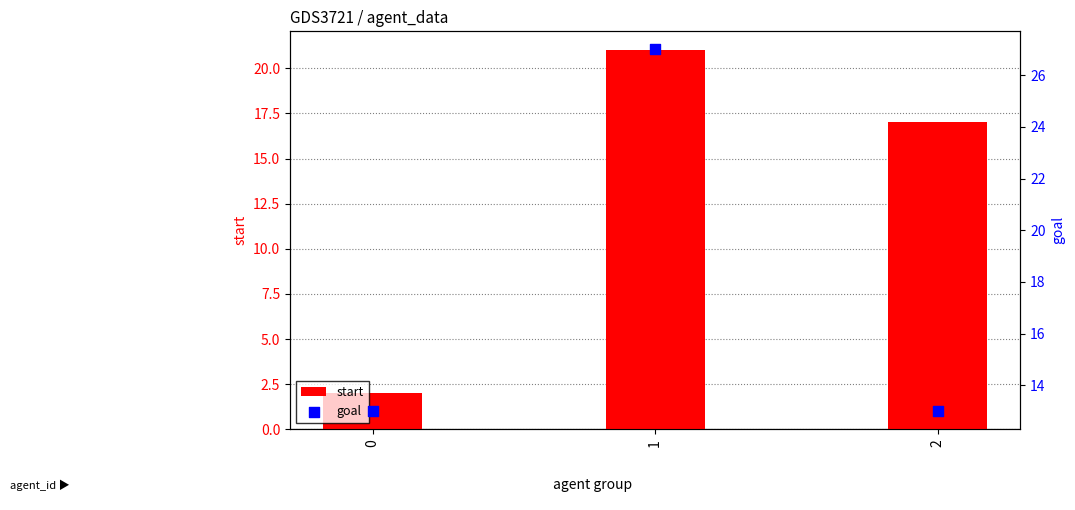

Which series has the largest Y range (max minus min)?

start